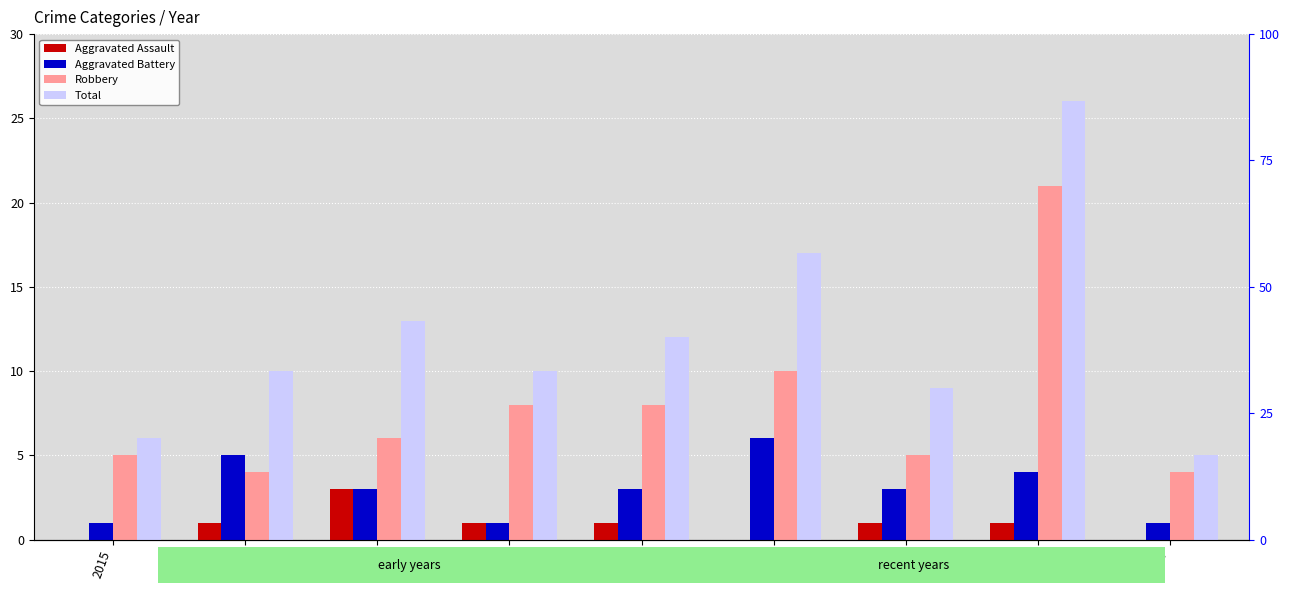

What are all the series names shown in the legend?

Aggravated Assault, Aggravated Battery, Robbery, Total